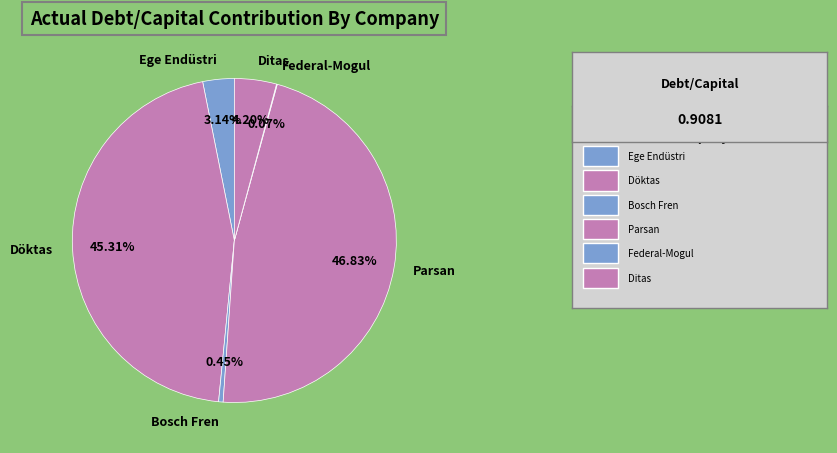

To the nearest percent, what is the average slice percentage?

17%